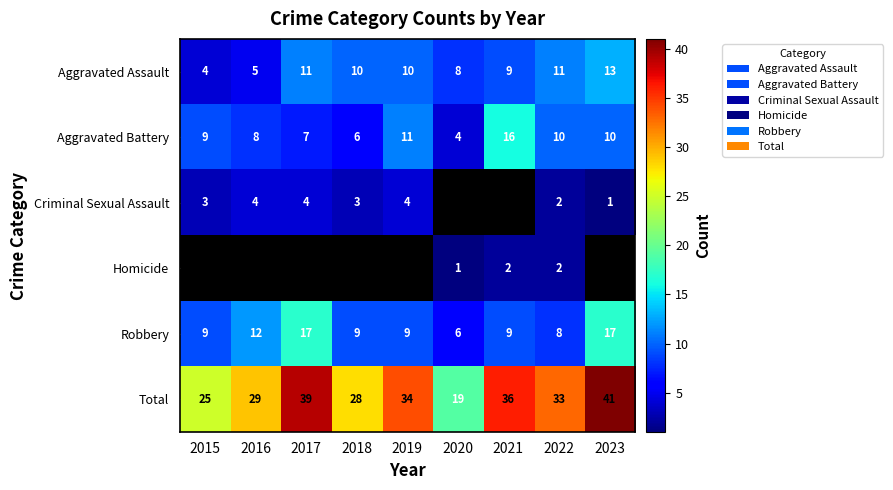

At which label is Total closest to 30?

2016